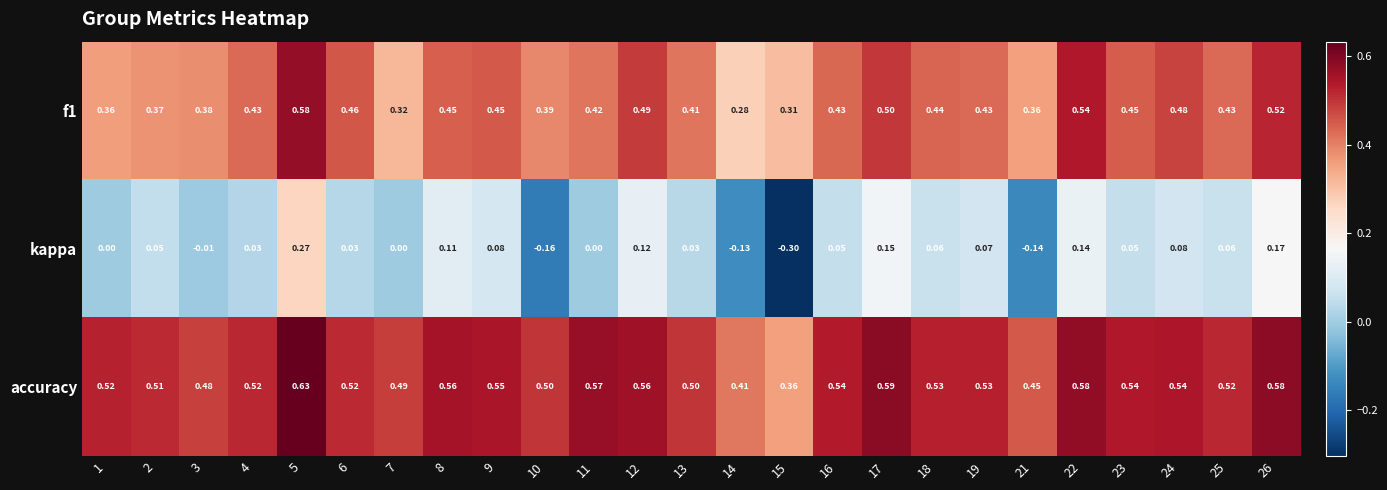

Which series has the largest total across all categories?

accuracy